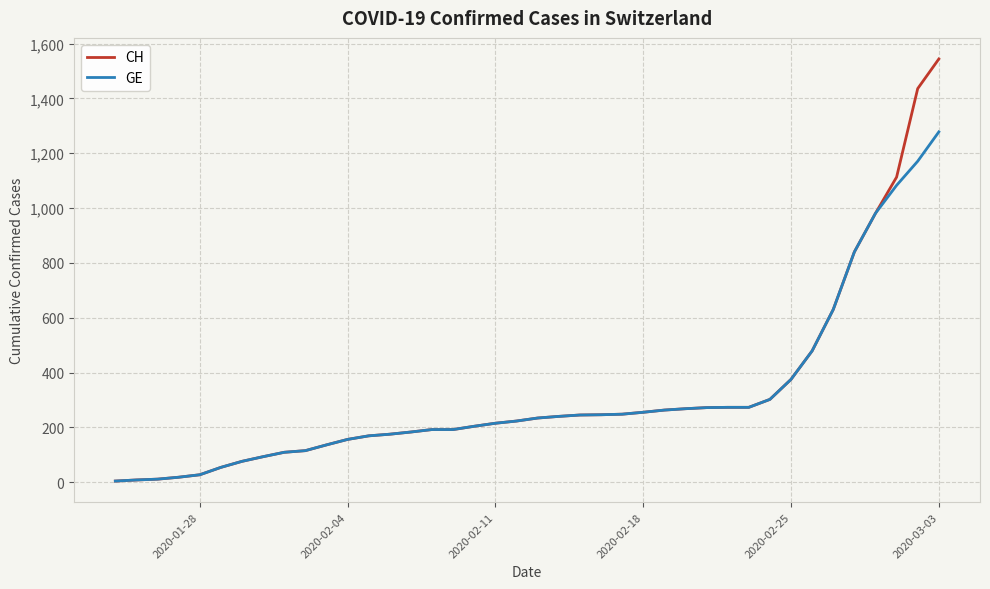

What is the maximum value shown in the chart?

1544